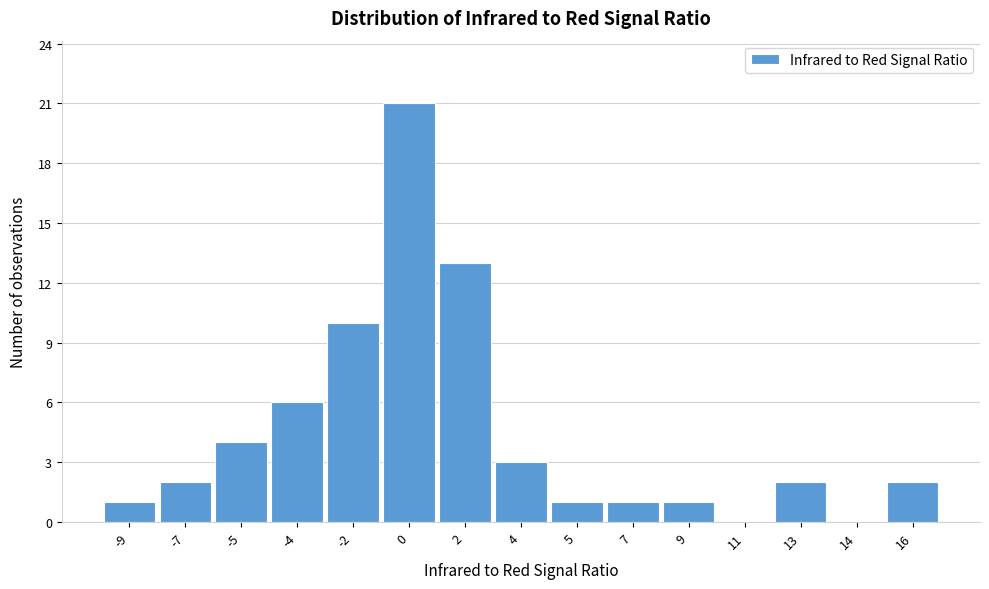

Reading left to right, extract all data points from this chart.

-9=1	-7=2	-5=4	-4=6	-2=10	0=21	2=13	4=3	5=1	7=1	9=1	11=0	13=2	14=0	16=2